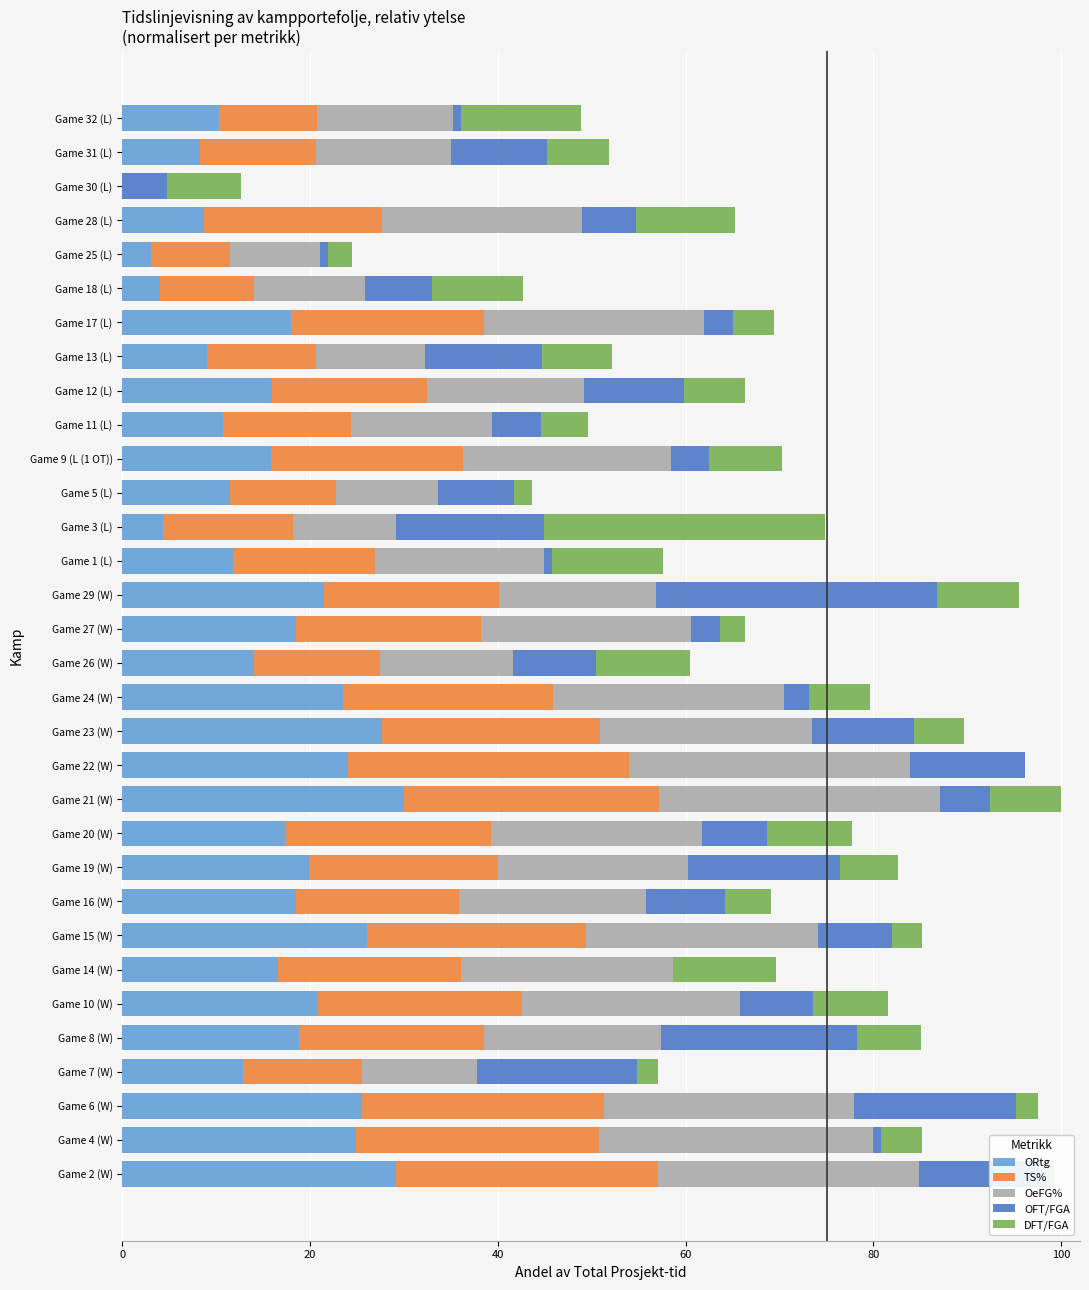

What are all the series names shown in the legend?

ORtg, TS%, OeFG%, OFT/FGA, DFT/FGA